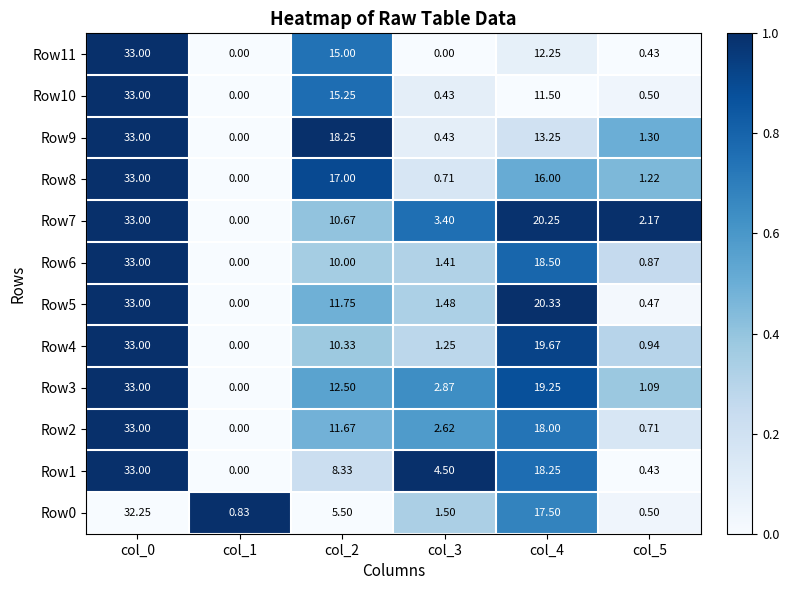

Is the value of Row0 at col_1 greater than the value of Row9 at col_0?

No